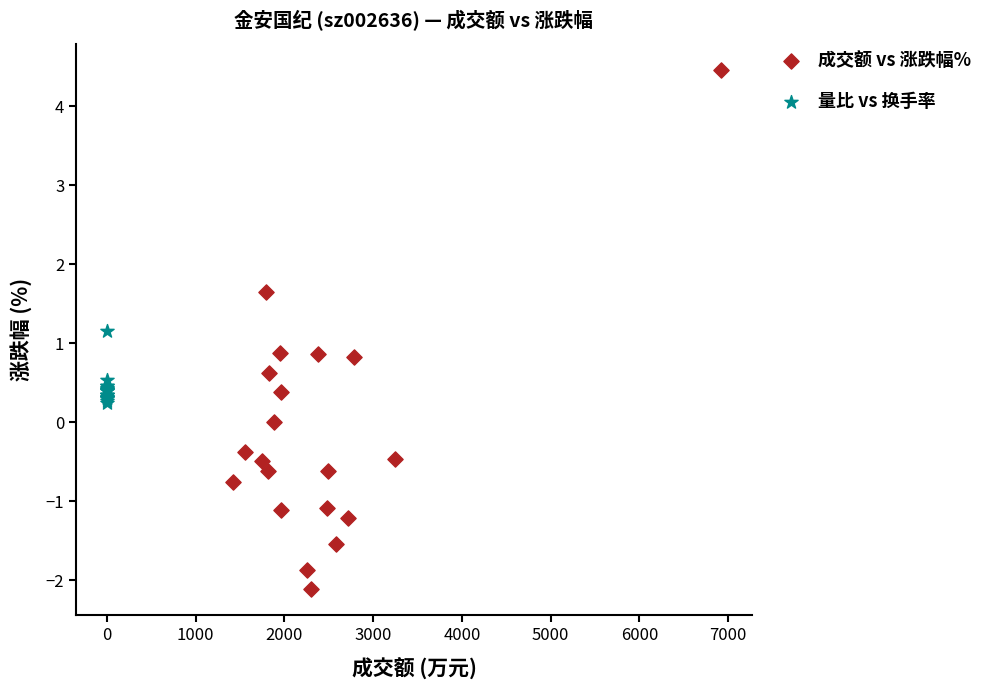

Which series has the widest spread of Y values?

成交额 vs 涨跌幅%